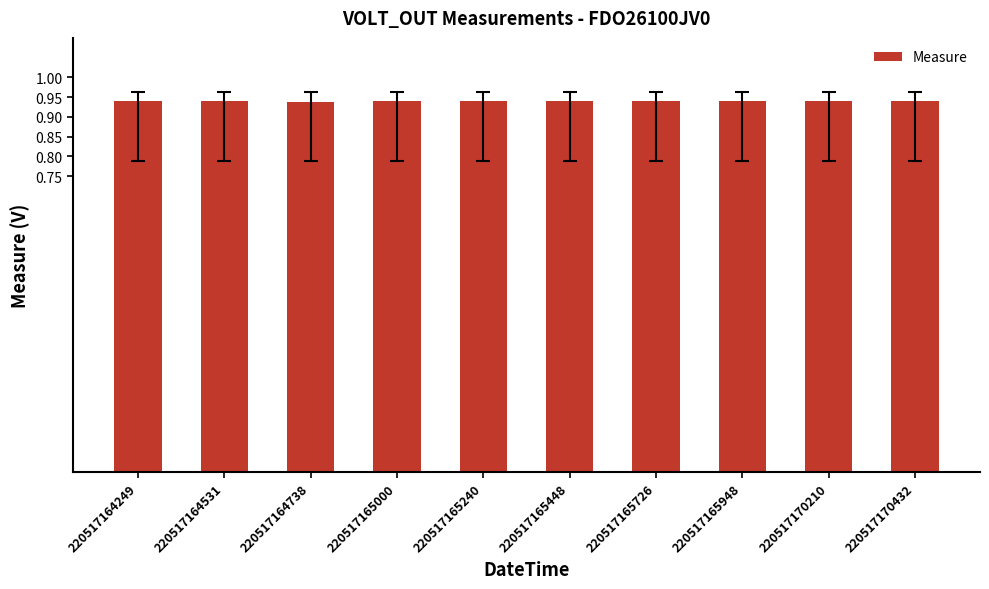

How many values are between 0 and 1?

10